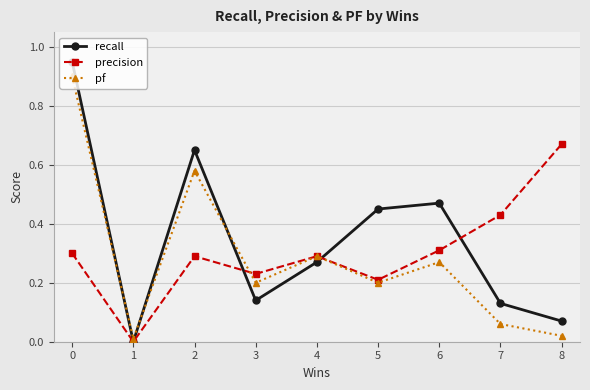

The value of pf at 5 is 0.1. True or false?

False